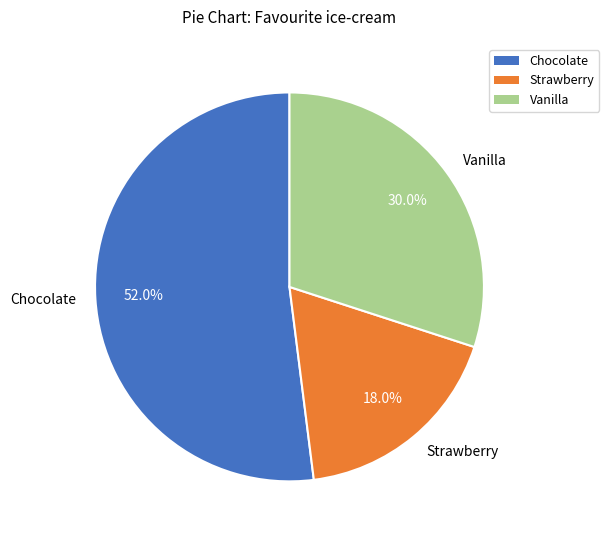

To the nearest percent, what is the combined percentage of Strawberry and Chocolate?

70%